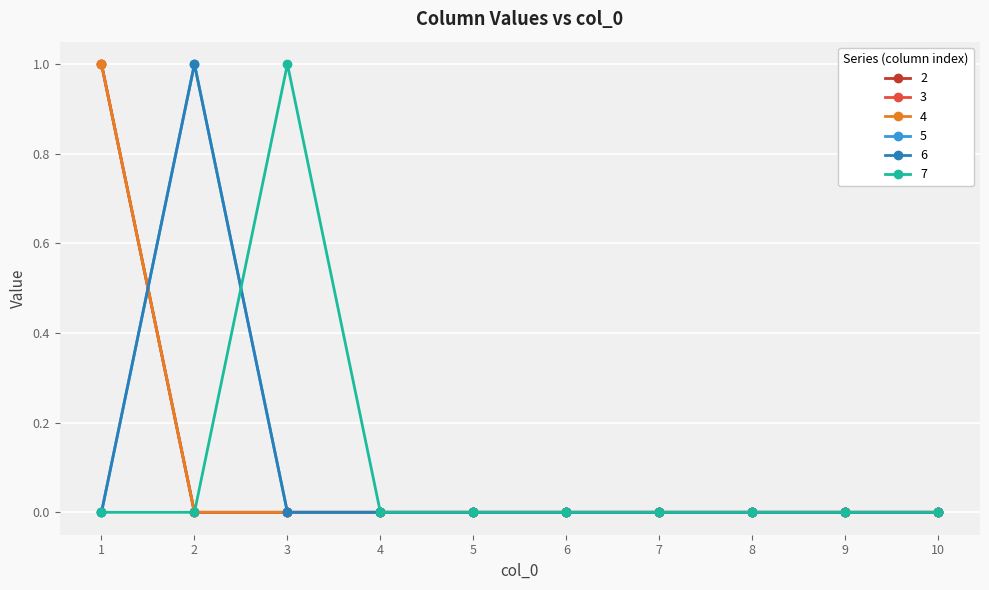

Reading right to left, transcribe all the data shown in this chart.

2: 10=0	9=0	8=0	7=0	6=0	5=0	4=0	3=0	2=0	1=1
3: 10=0	9=0	8=0	7=0	6=0	5=0	4=0	3=0	2=0	1=1
4: 10=0	9=0	8=0	7=0	6=0	5=0	4=0	3=0	2=0	1=1
5: 10=0	9=0	8=0	7=0	6=0	5=0	4=0	3=0	2=1	1=0
6: 10=0	9=0	8=0	7=0	6=0	5=0	4=0	3=0	2=1	1=0
7: 10=0	9=0	8=0	7=0	6=0	5=0	4=0	3=1	2=0	1=0